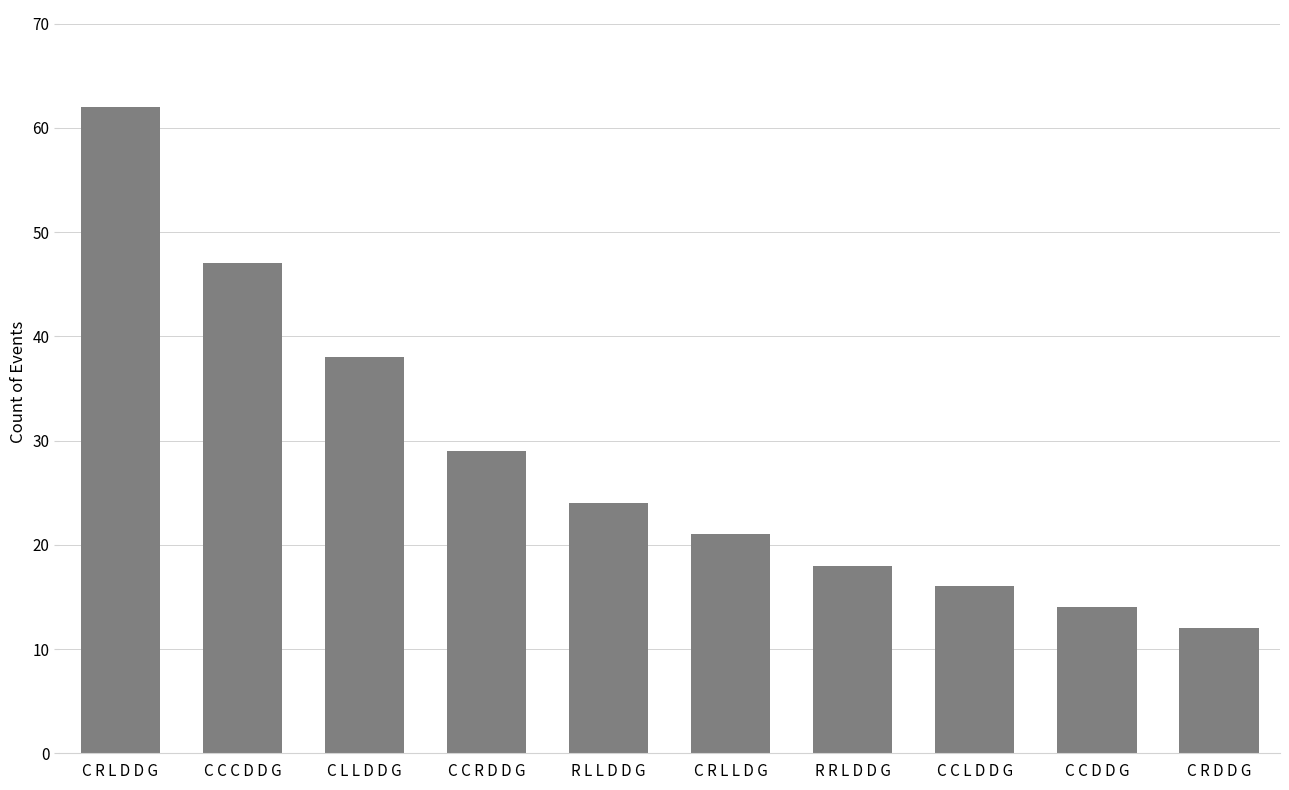

The chart shows a value of 62 at C R L D D G. True or false?

True